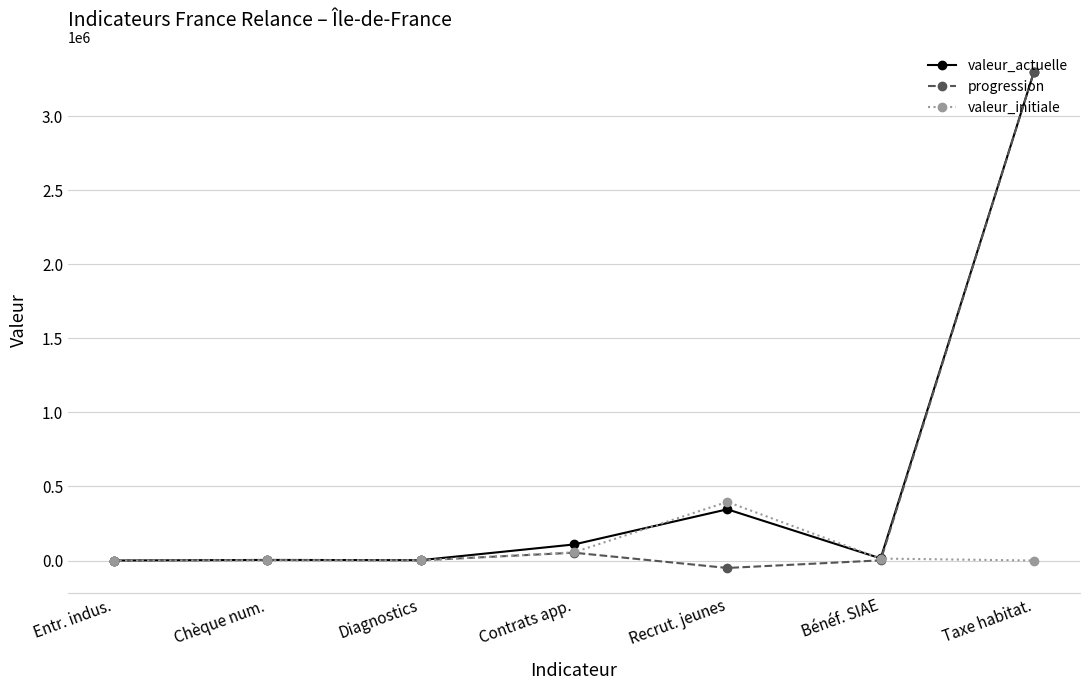

True or false: progression has more than 0 interior local peaks.

True